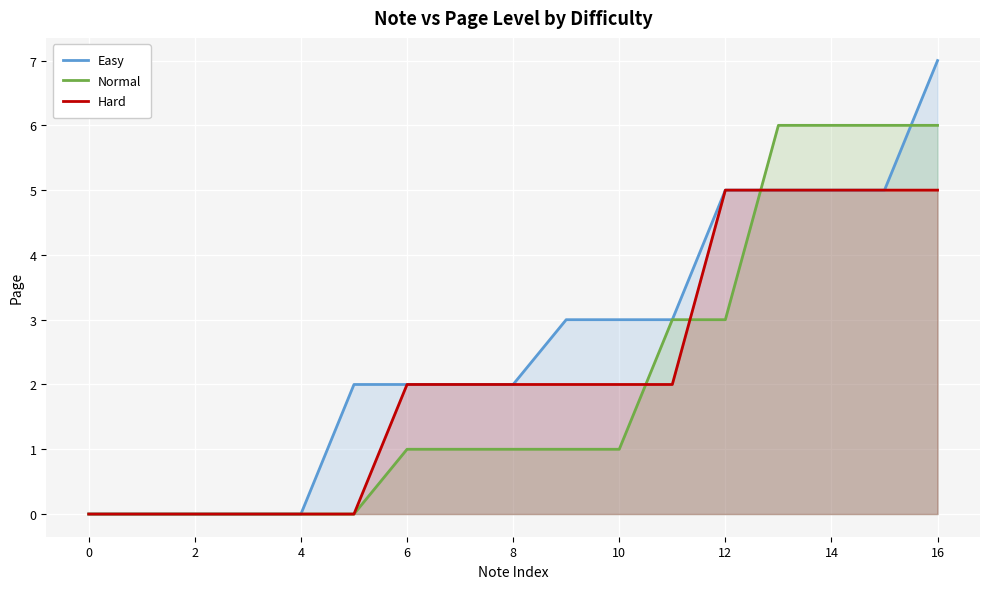

What is the difference between the maximum and second lowest values in the Easy series?

7